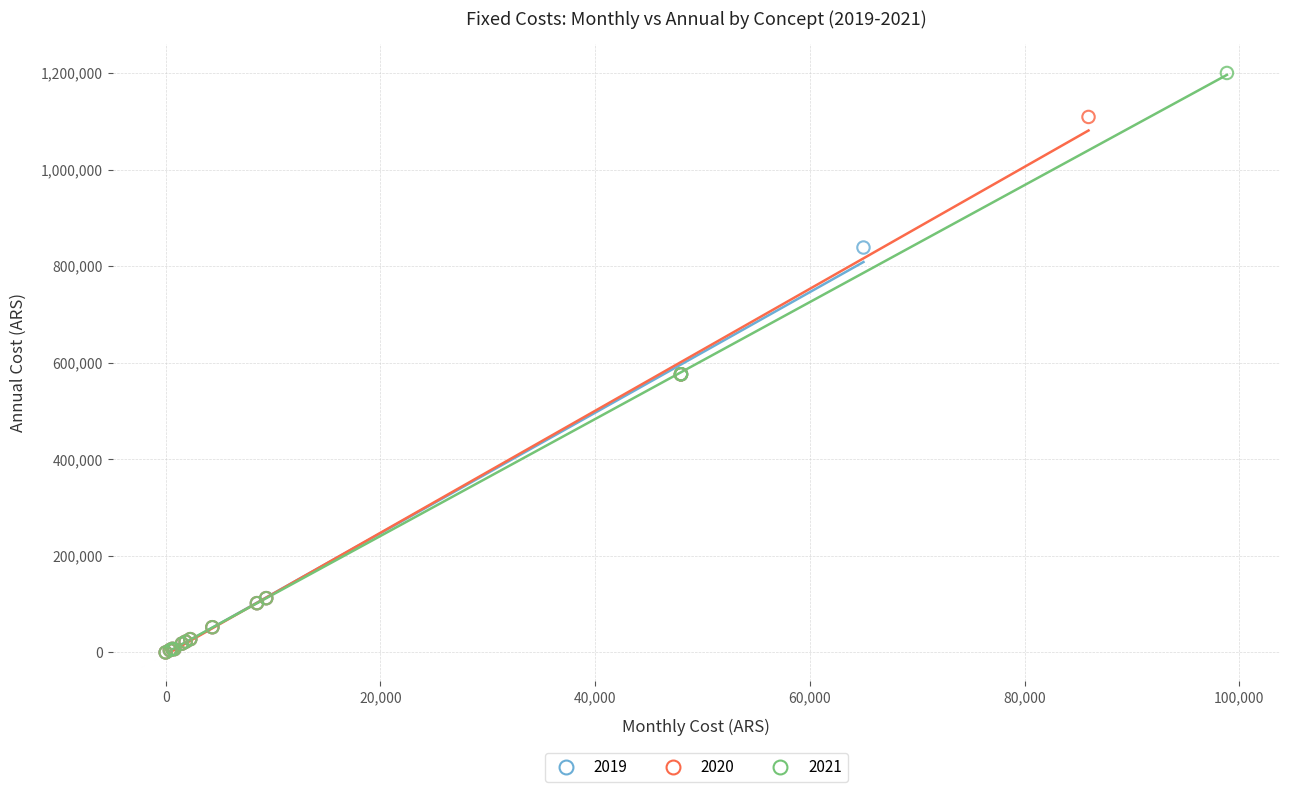

Which series reaches the maximum Y coordinate?

2021